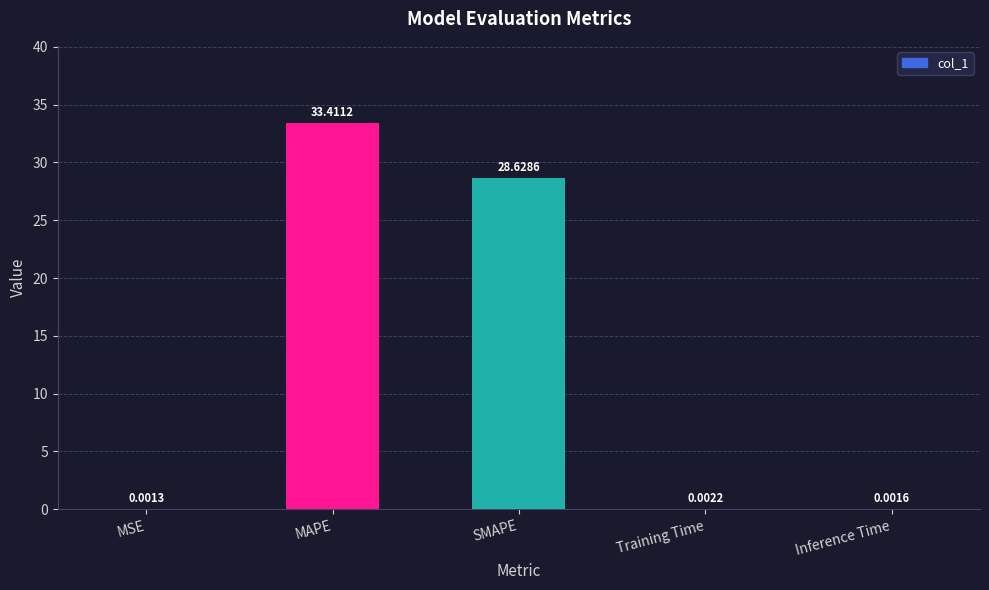

What is the sum of the values at Inference Time and MAPE?

33.4